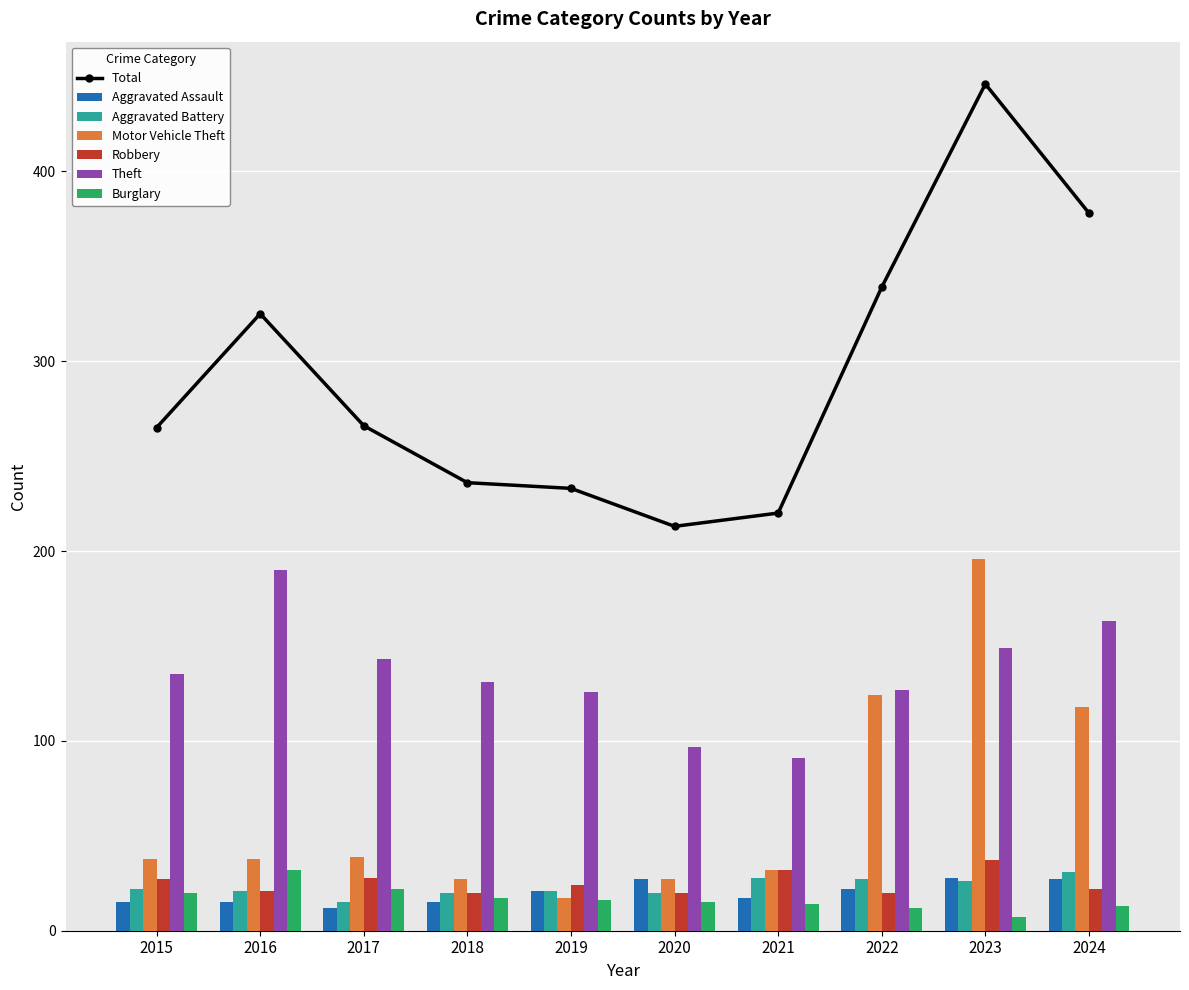

Rank the series by their maximum value, from lowest to highest.

Aggravated Assault, Aggravated Battery, Burglary, Robbery, Theft, Motor Vehicle Theft